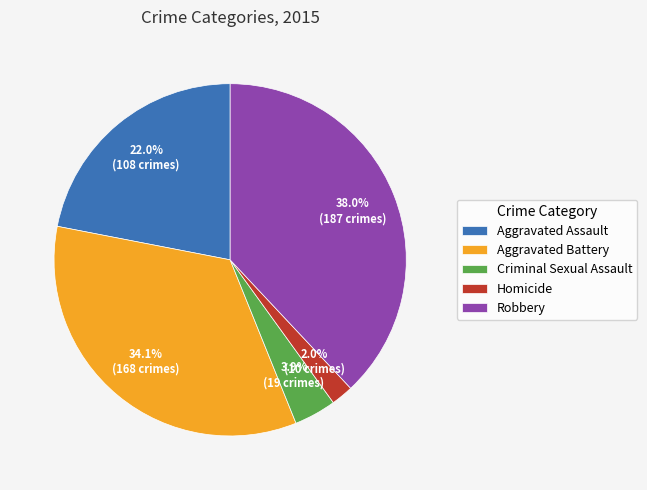

Is it true that Robbery is 38% of the pie?

True